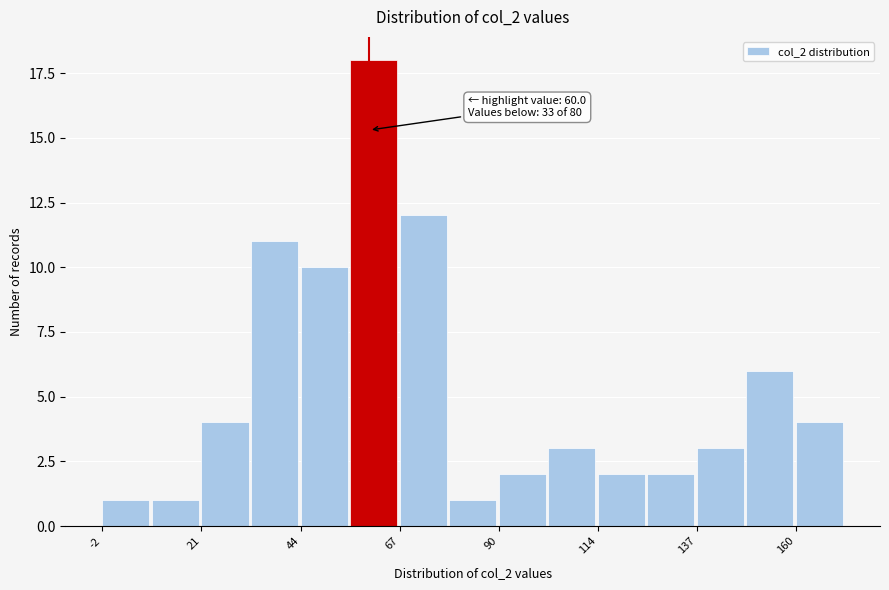

Around what value on the x-axis is the tallest bar? Give the approximate position of its centre, as read against the axis.

60